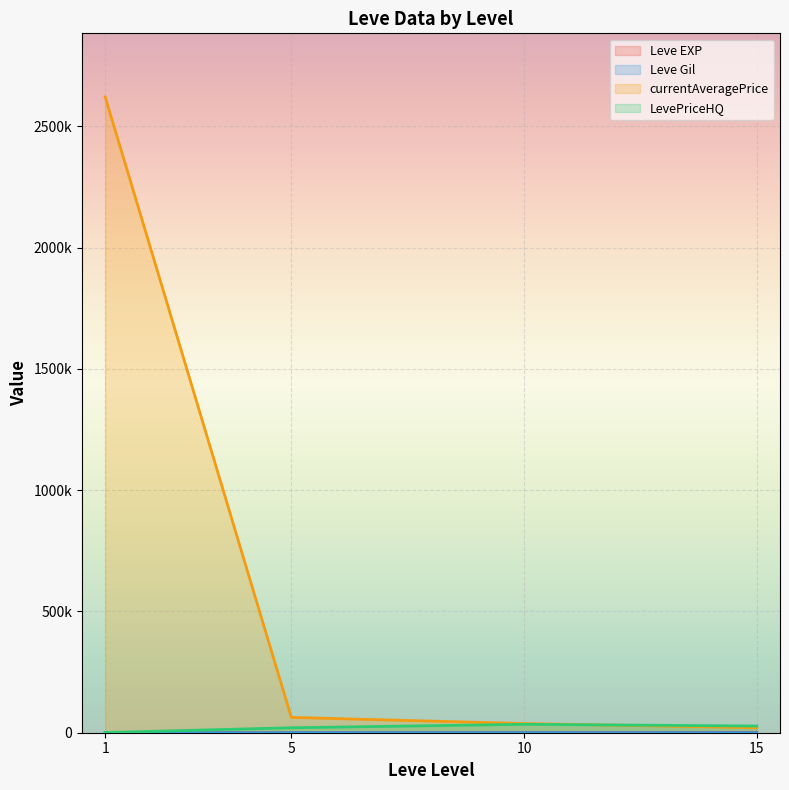

What is the minimum value for currentAveragePrice?

20530.2